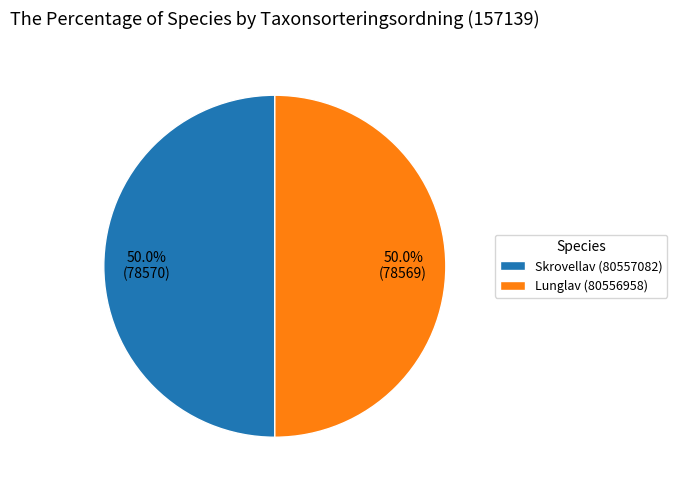

Approximately how many times larger is the value at Lunglav (80556958) compared to Skrovellav (80557082)?

1.0